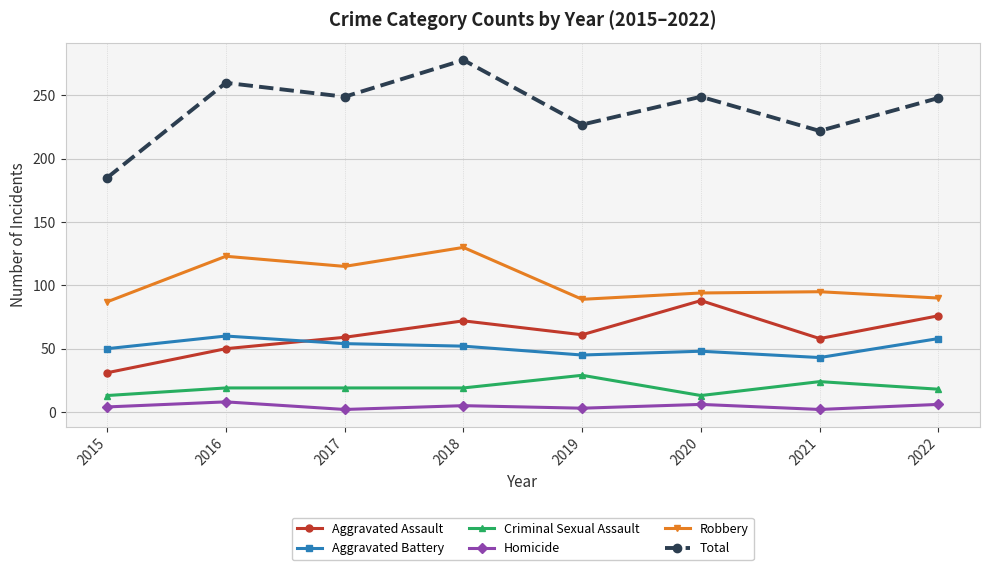

Where is the first local maximum for Aggravated Assault?

2018